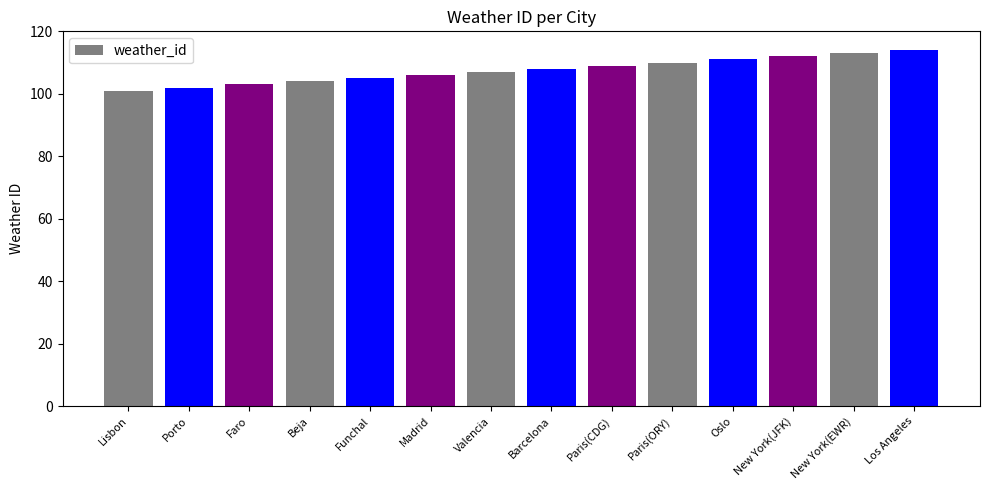

Rank the categories by value from lowest to highest.

Lisbon, Porto, Faro, Beja, Funchal, Madrid, Valencia, Barcelona, Paris(CDG), Paris(ORY), Oslo, New York(JFK), New York(EWR), Los Angeles